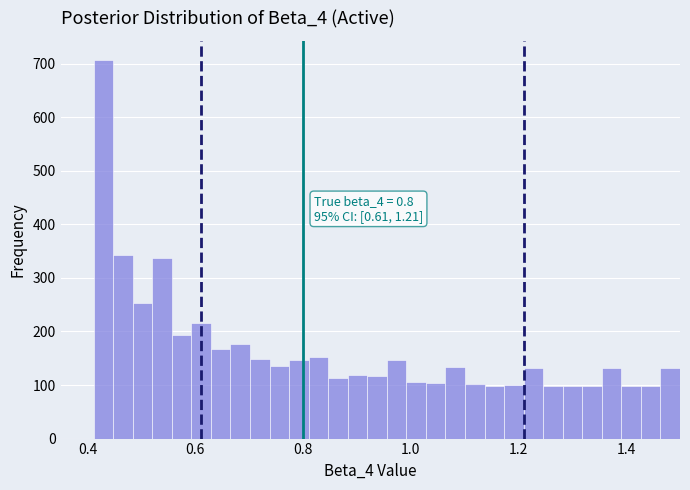

Around what value on the x-axis is the tallest bar? Give the approximate position of its centre, as read against the axis.

0.42